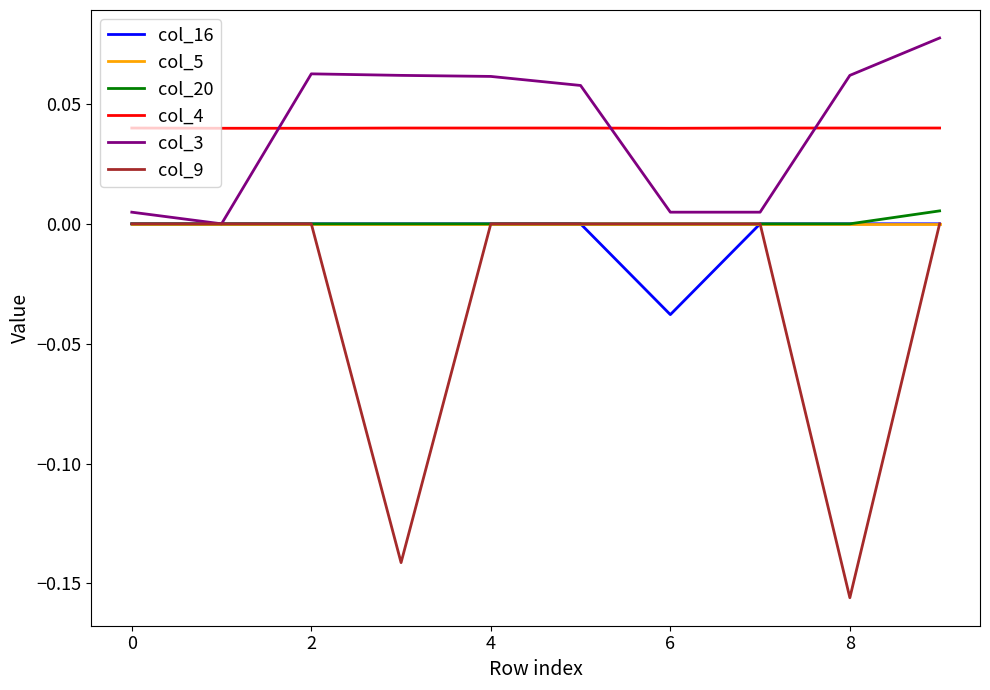

True or false: col_4 and col_5 cross at least once.

False